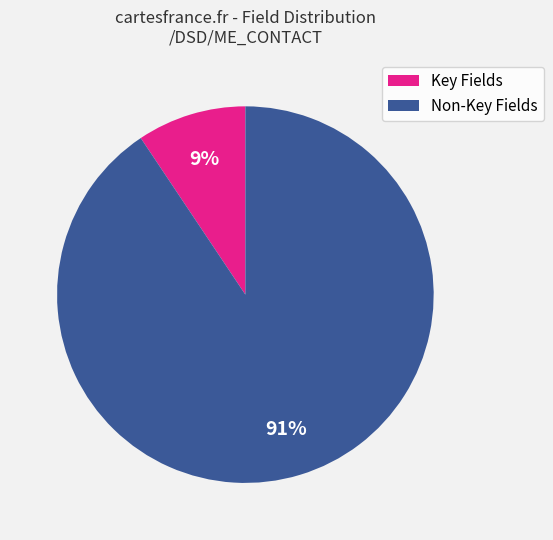

To the nearest percent, what is the combined percentage of Non-Key Fields and Key Fields?

100%